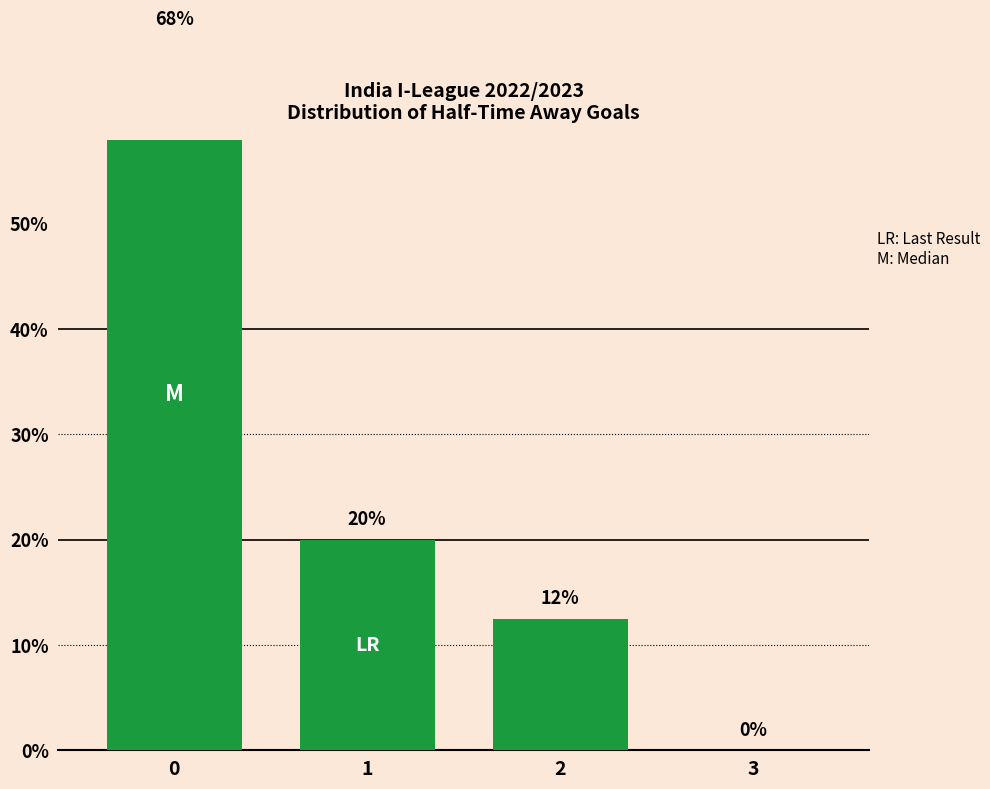

Is it true that the value at 2 is 4.2?

False